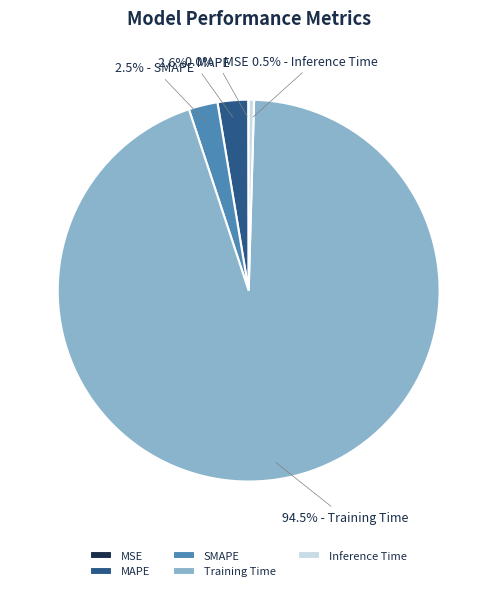

What is the largest slice in the pie chart?

Training Time